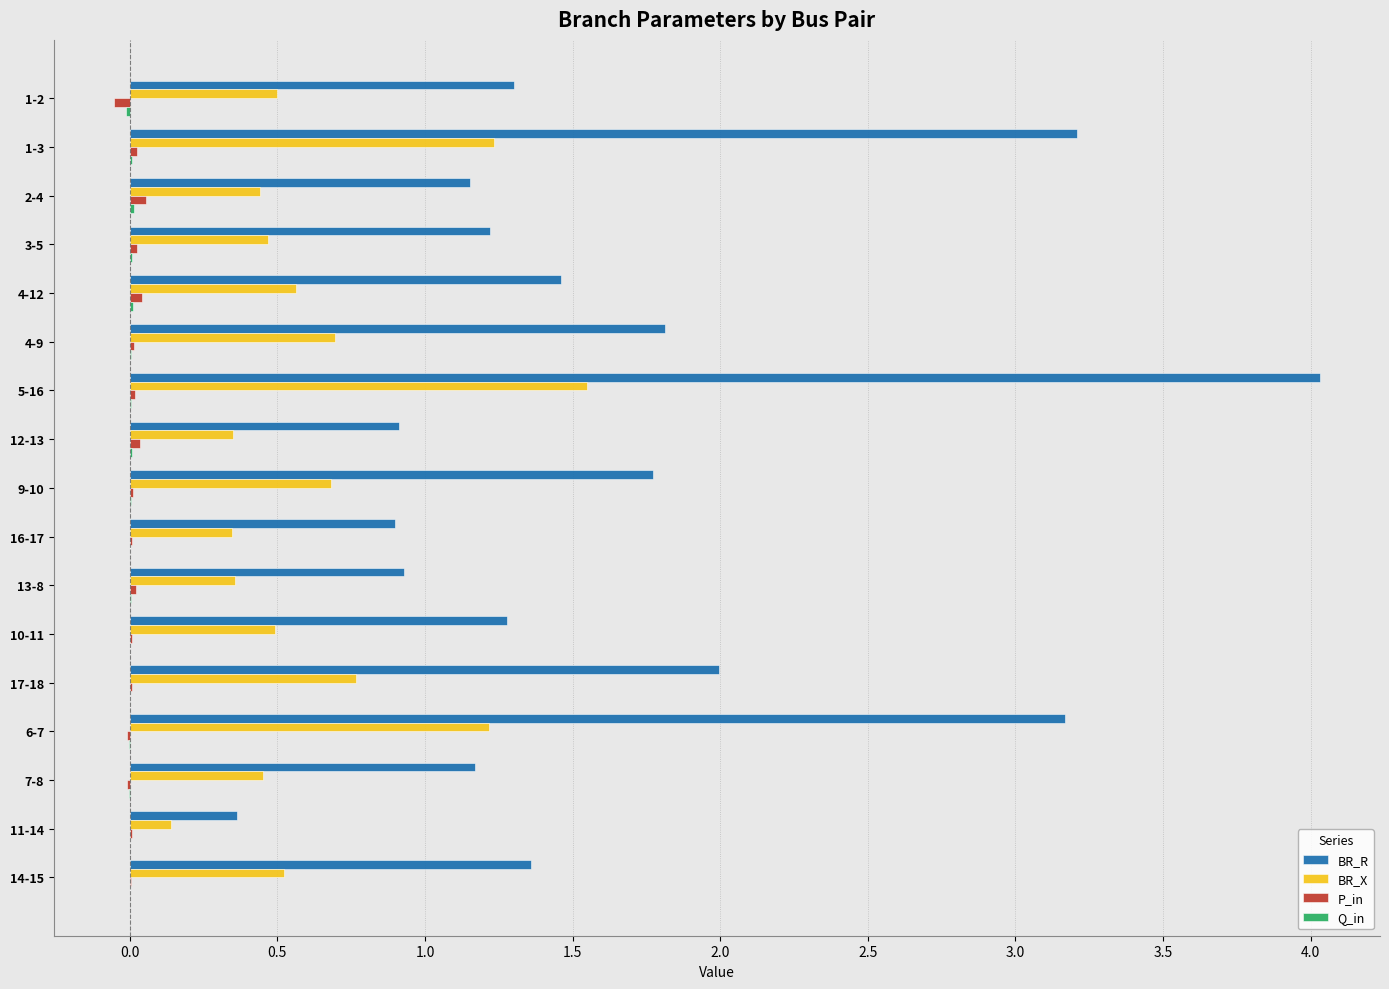

Which category has the highest value across all series?

5-16